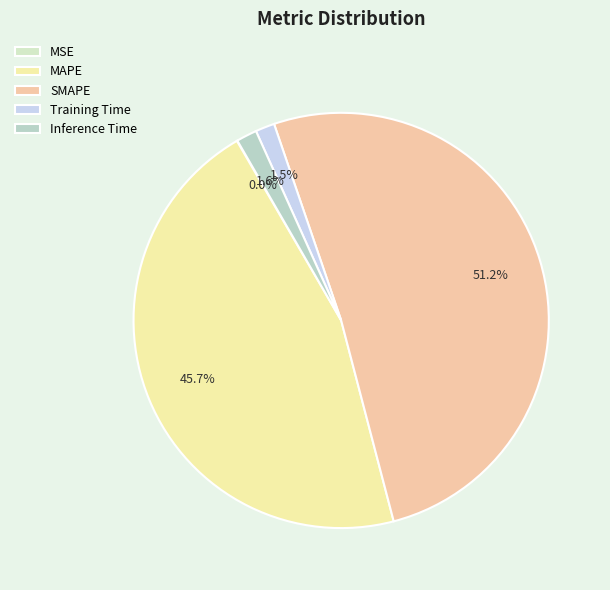

Is the sum of MAPE and SMAPE greater than half?

Yes